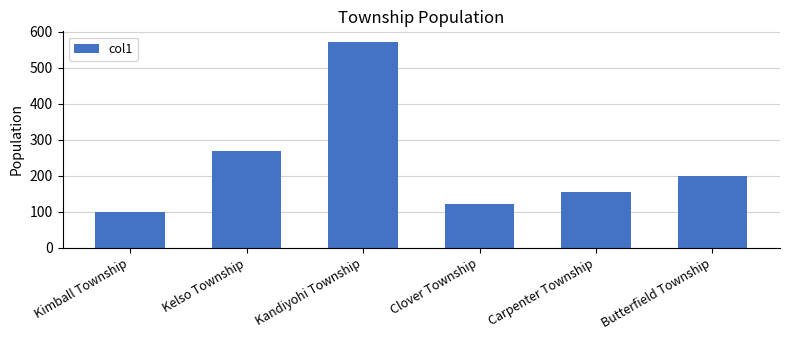

The chart shows a value of 358 at Kelso Township. True or false?

False